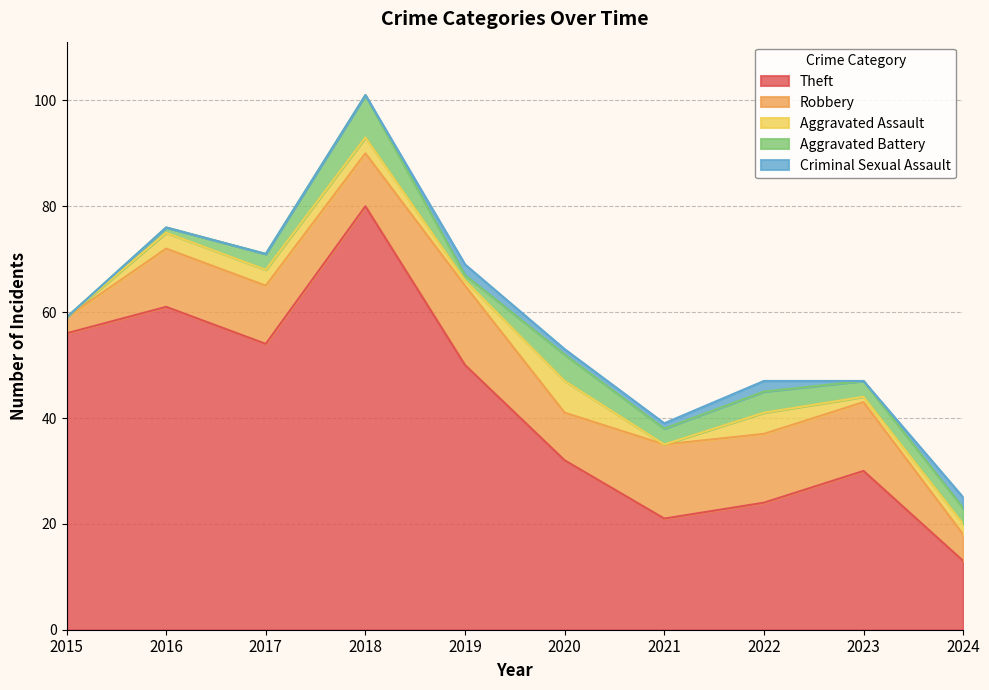

What is the value of the Criminal Sexual Assault point at the 6th from the left?

1